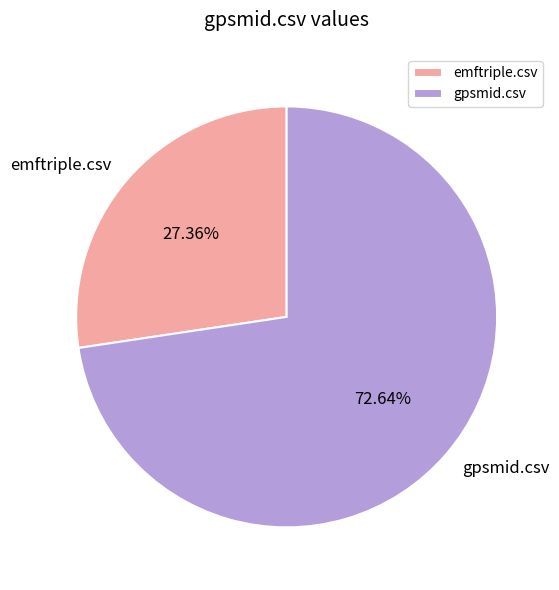

Between gpsmid.csv and emftriple.csv, which is larger?

gpsmid.csv